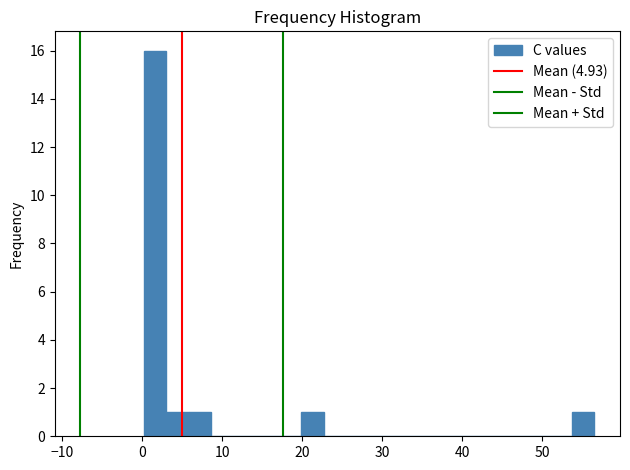

Around what value on the x-axis is the tallest bar? Give the approximate position of its centre, as read against the axis.

2